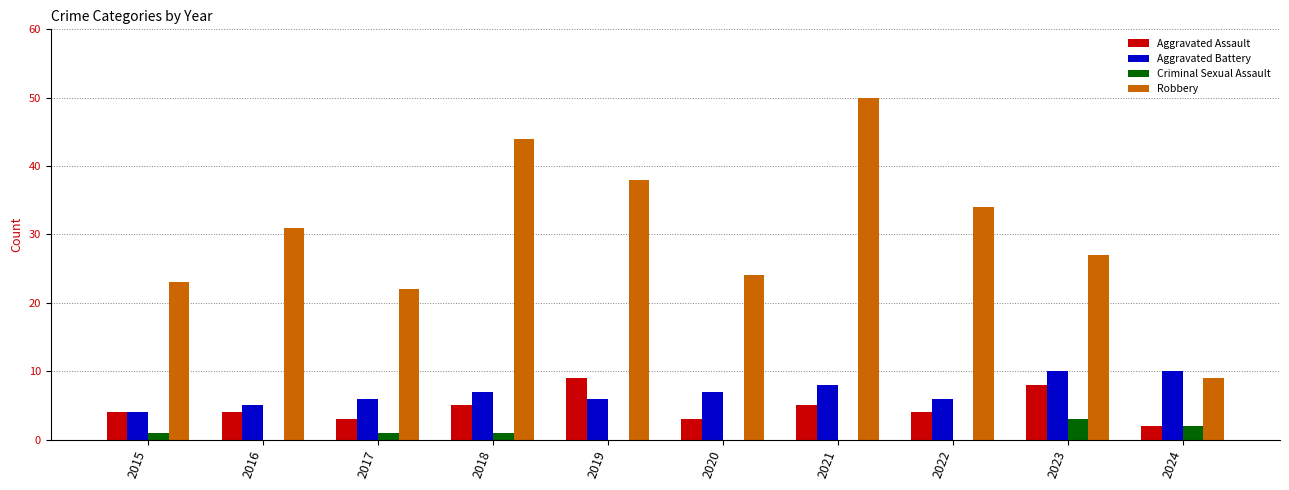

Is the value of Robbery at 2019 greater than the value of Aggravated Battery at 2018?

Yes